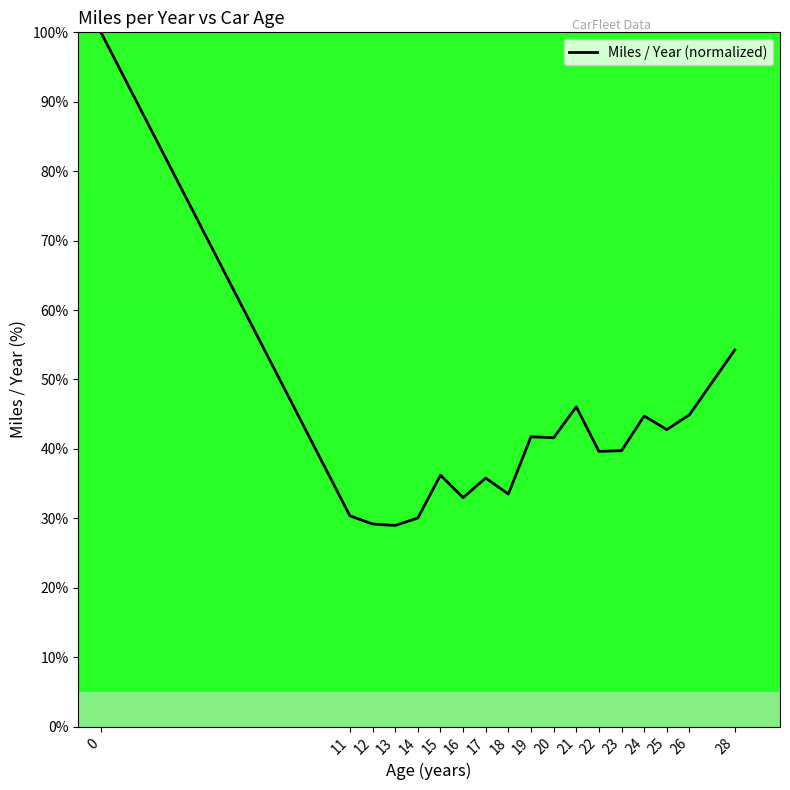

How many distinct data groups are displayed?

1